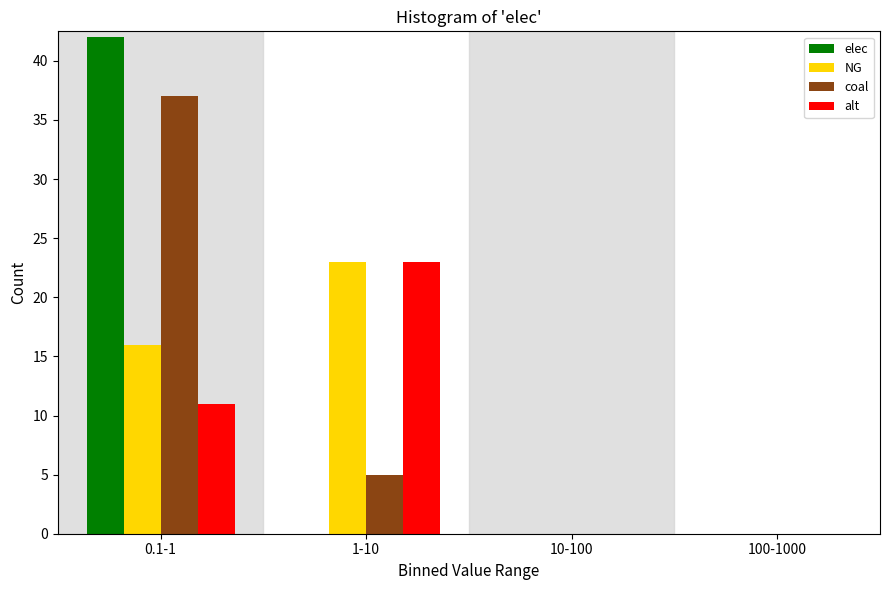

Reading left to right, list all the values displayed in this chart.

elec: 0.1-1=42	1-10=0	10-100=0	100-1000=0
NG: 0.1-1=16	1-10=23	10-100=0	100-1000=0
coal: 0.1-1=37	1-10=5	10-100=0	100-1000=0
alt: 0.1-1=11	1-10=23	10-100=0	100-1000=0